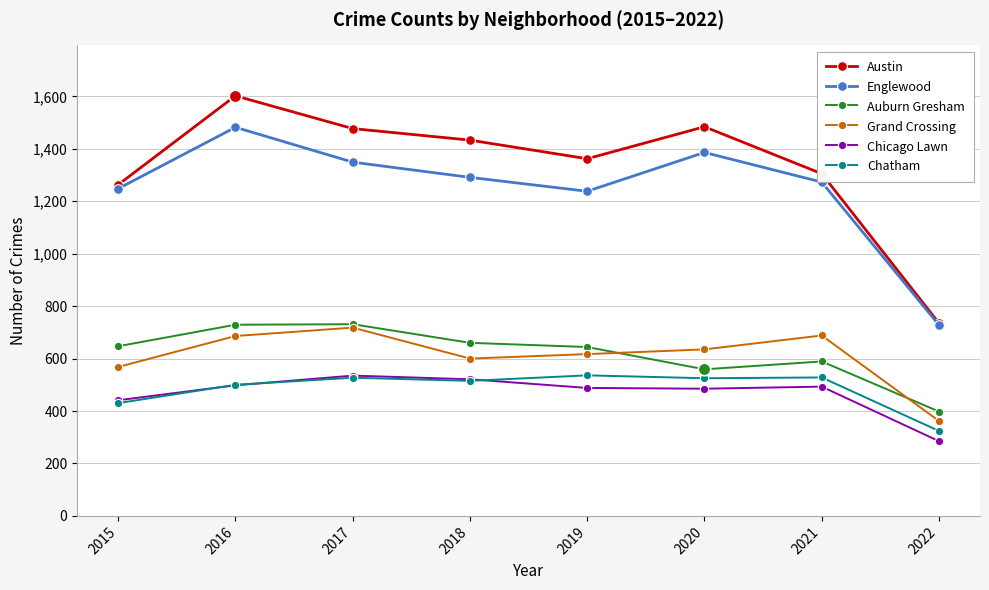

At which label does Chatham first exceed 525?

2017